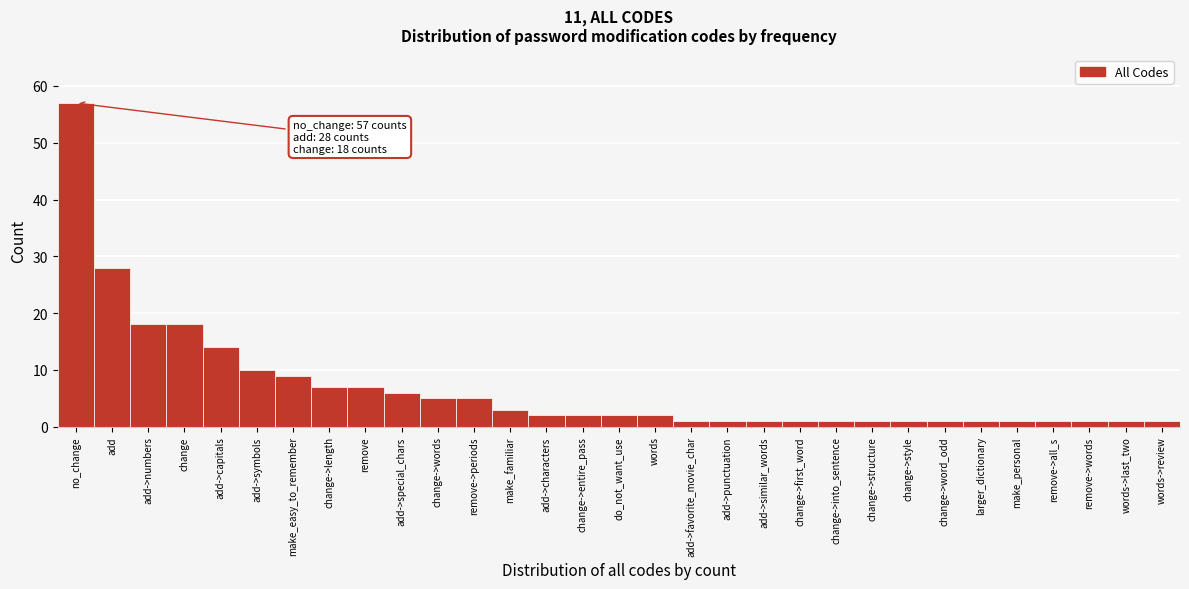

What position from the right is add->characters?

18